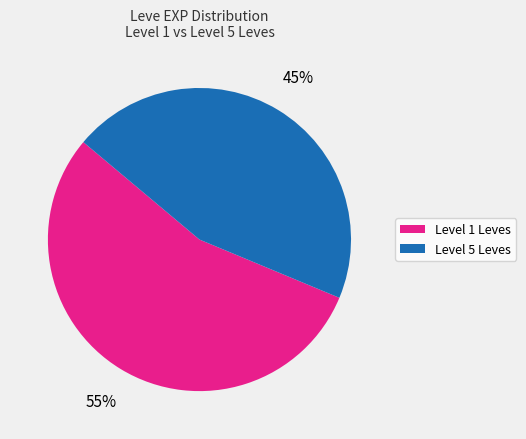

To the nearest percent, what is the difference between the largest and smallest slice percentages?

10%